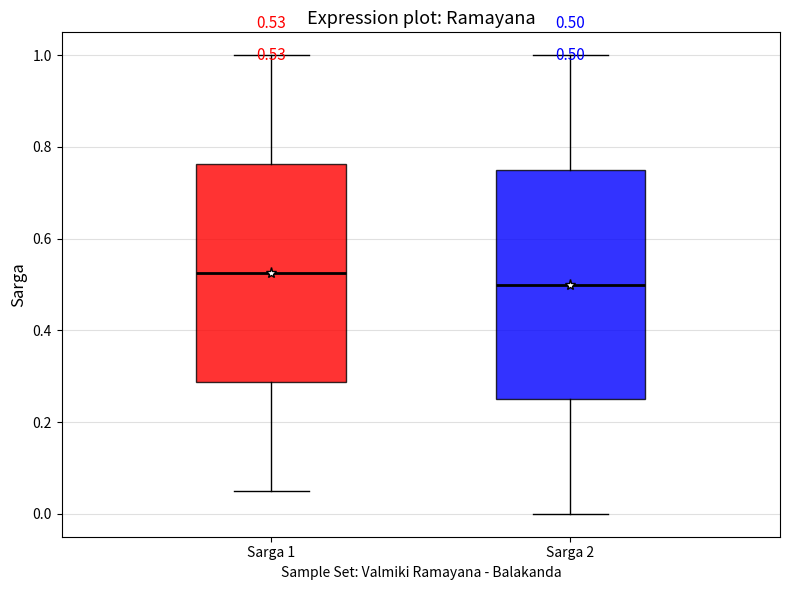

Which box has the lowest median line?

Sarga 2